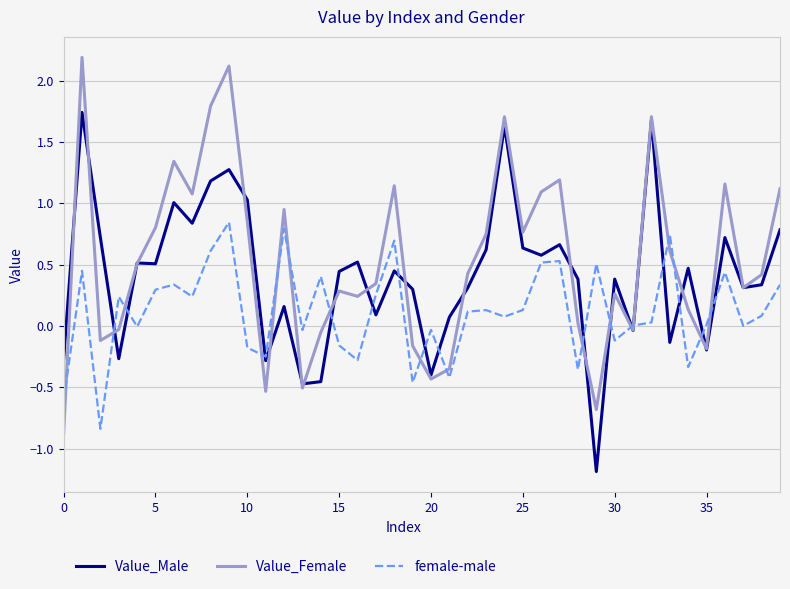

Rank the series by their maximum value, from highest to lowest.

Value_Female, Value_Male, female-male